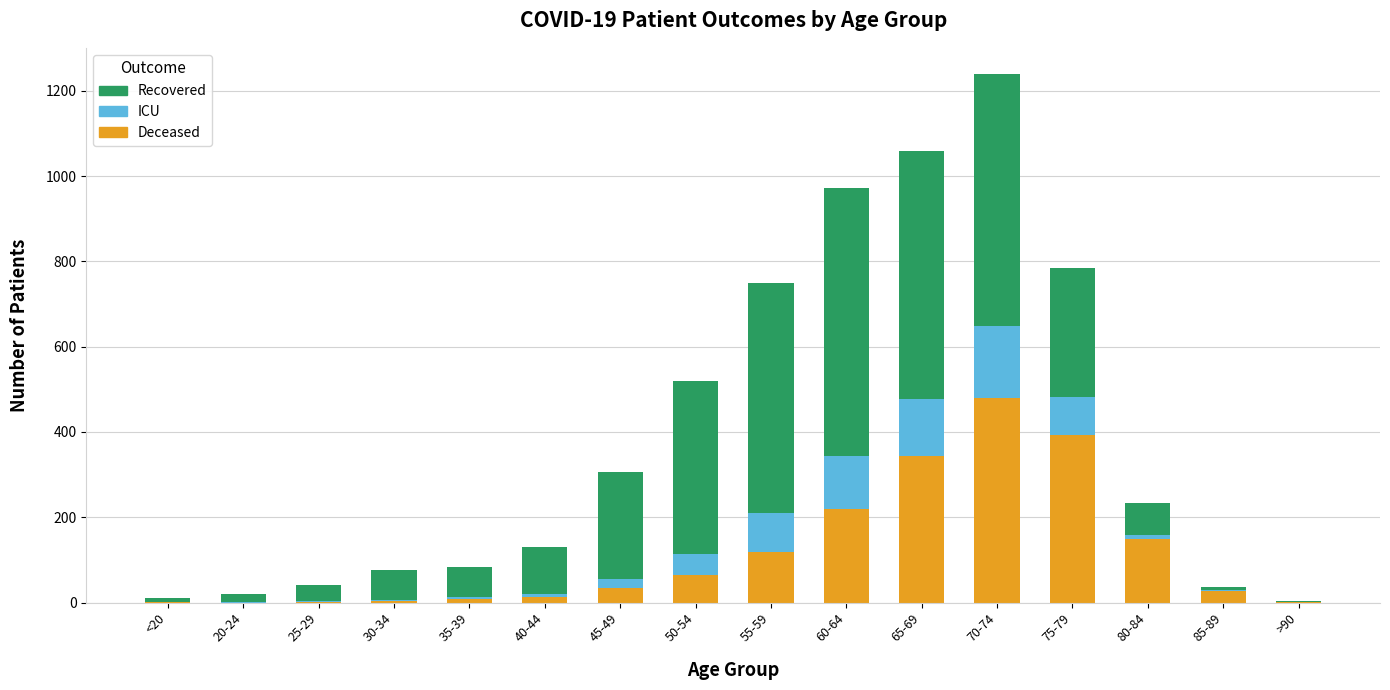

Are the bars grouped side by side (vs. stacked)?

No